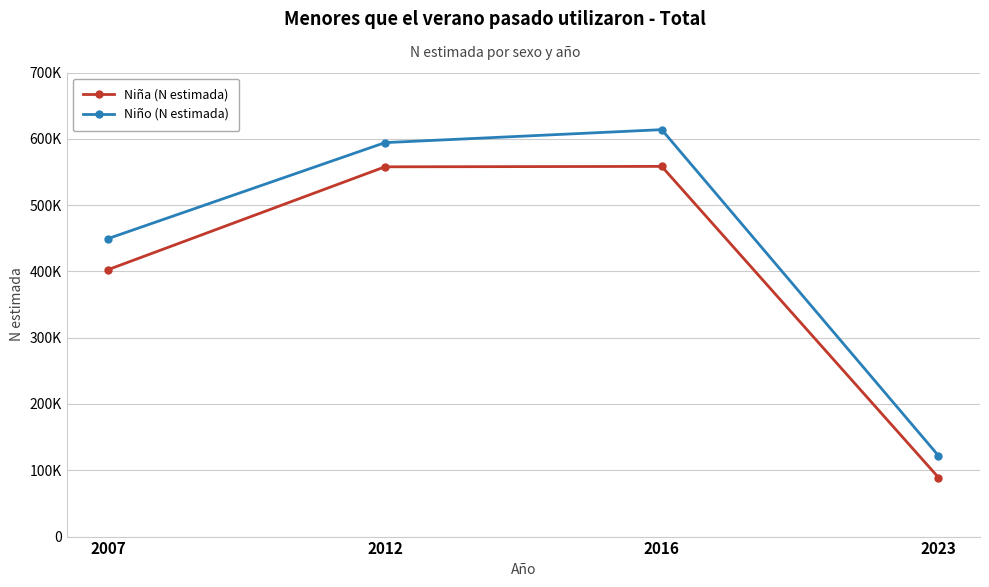

Reading right to left, transcribe all the data shown in this chart.

Niña (N estimada): 89106	558368	557731	402674
Niño (N estimada): 121957	613797	594219	449512